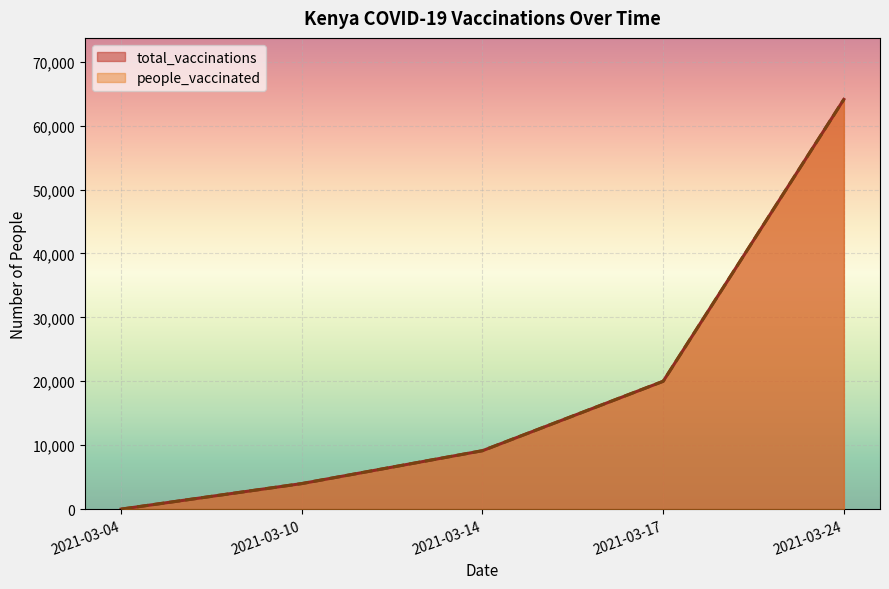

Reading left to right, transcribe all the data shown in this chart.

total_vaccinations: 0	4000	9144	20000	64100
people_vaccinated: 0	4000	9144	20000	64100